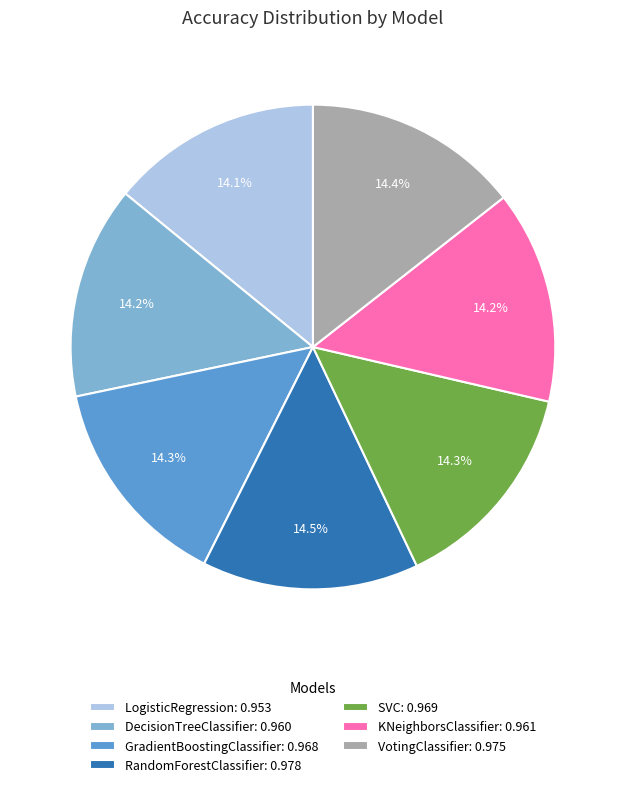

To the nearest percent, what percentage of the pie is GradientBoostingClassifier?

14%